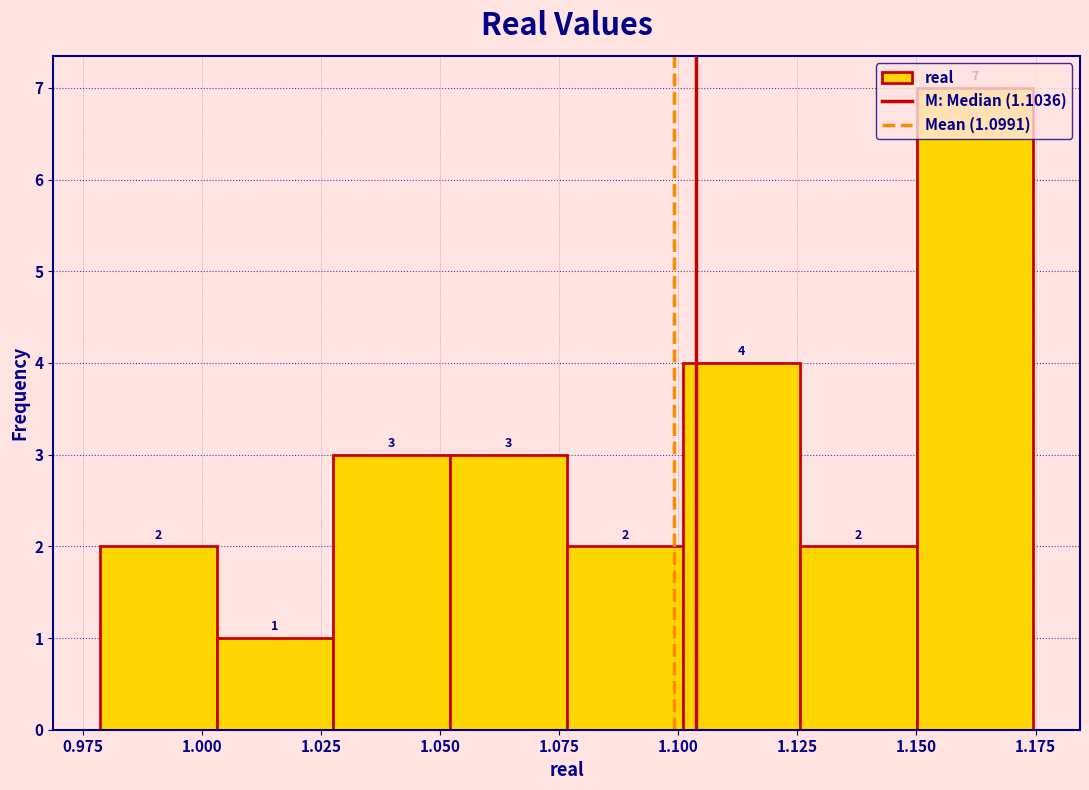

What is the height of the bar covering 0.980 to 1.005 on the x-axis? The bar edges are not printed on the chart, so give them approximately, as read against the axis.

2